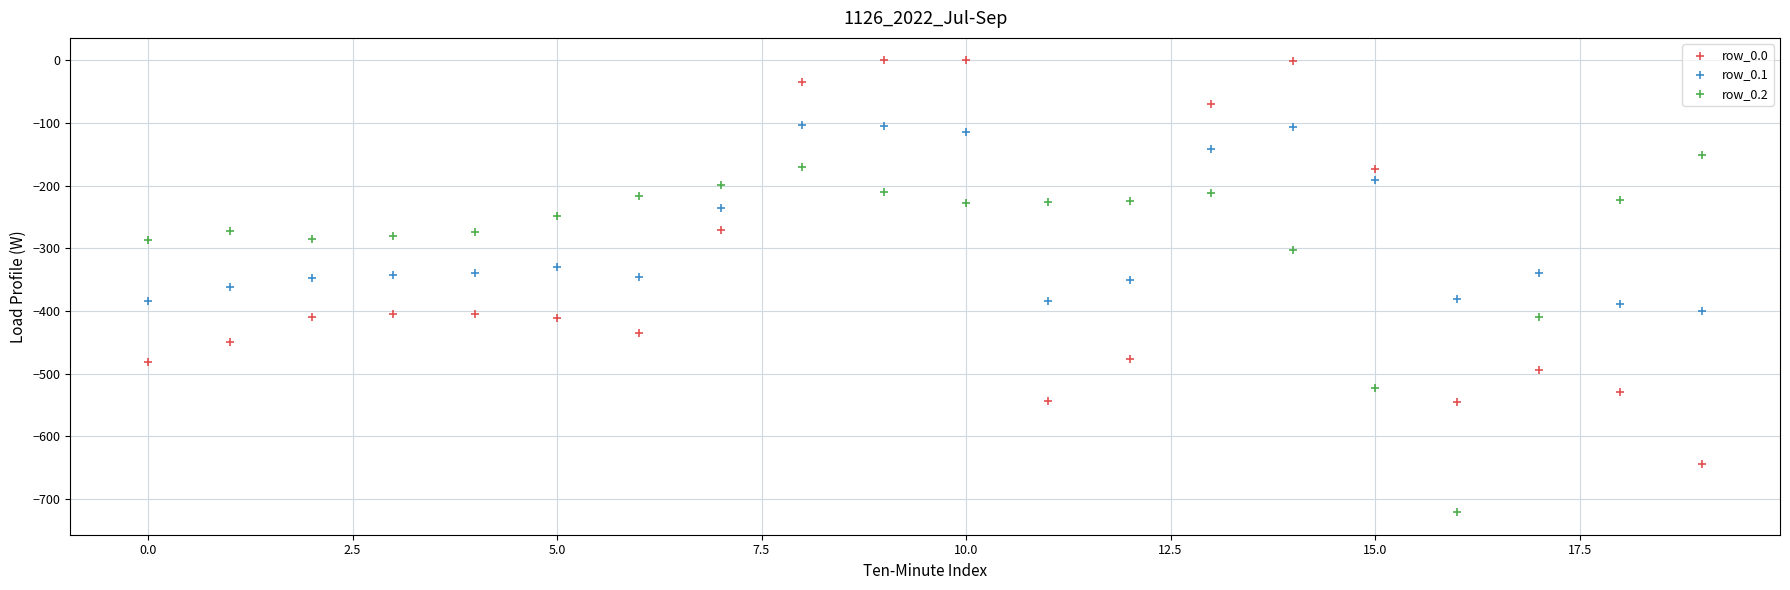

Which series contains the lowest Y value?

row_0.2